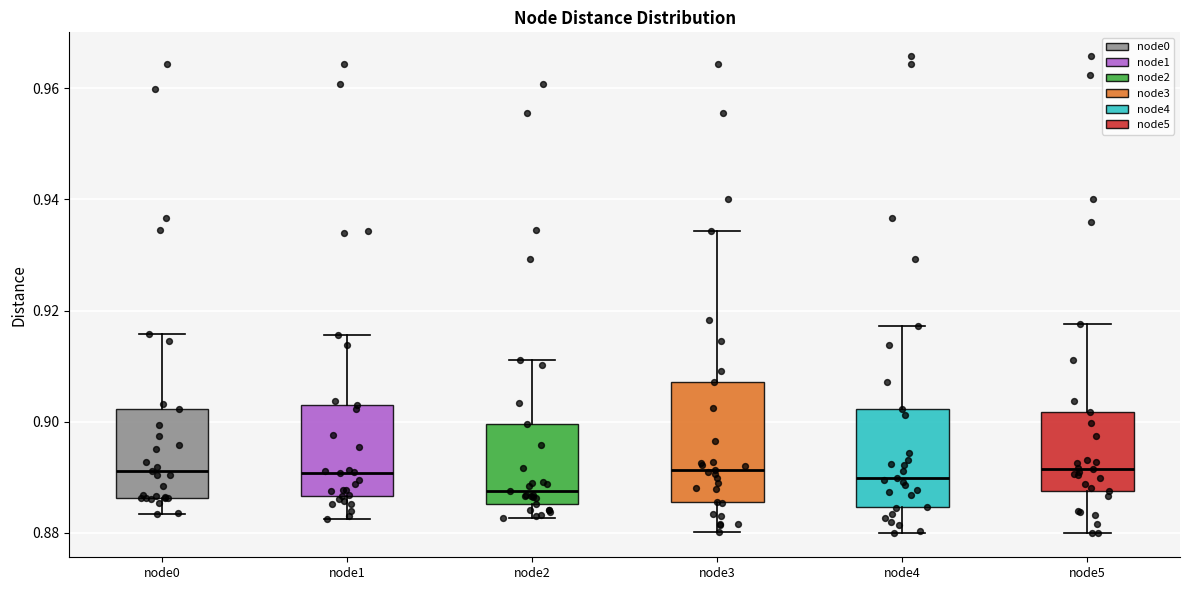

Where is the lower edge of the box for node4 on the y-axis? The values are not printed on the chart, so give them approximately, as read against the axis.

0.884